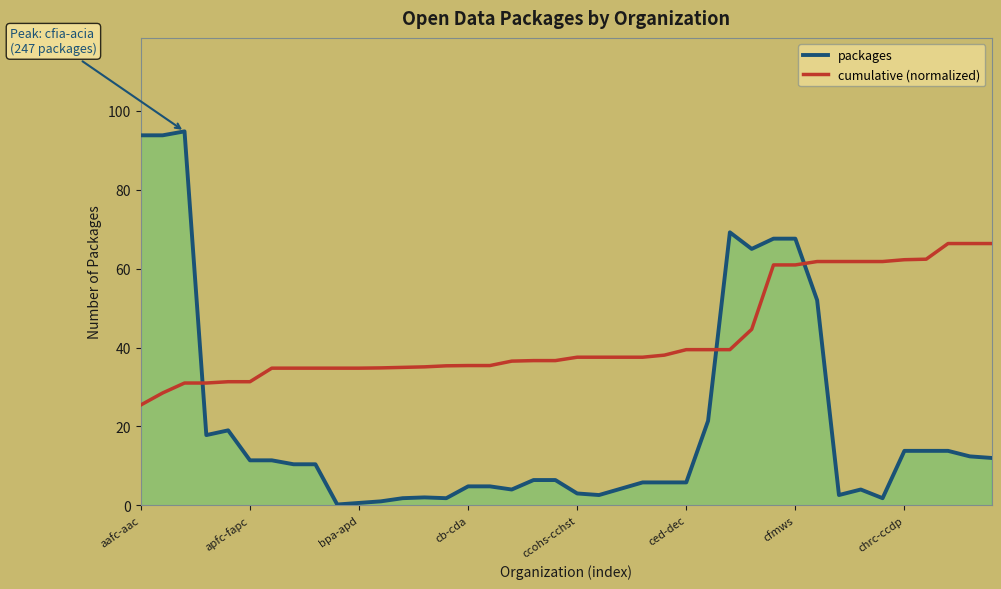

Which series ends up on top after the final intersection of packages and cumulative (normalized)?

cumulative (normalized)